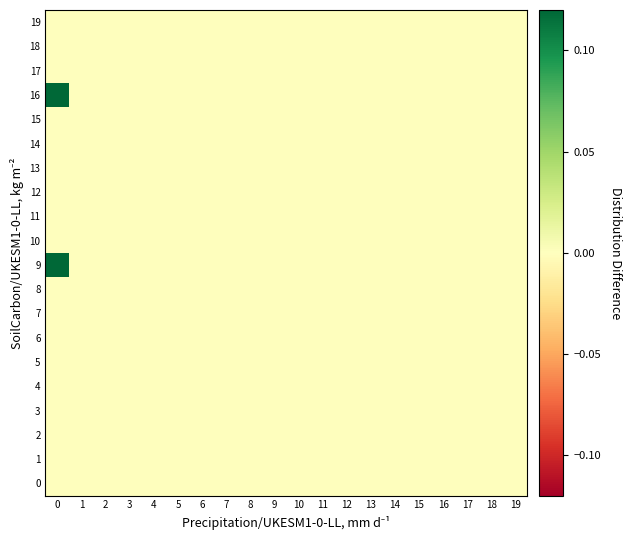

Between 7 and 14, which is larger?

7